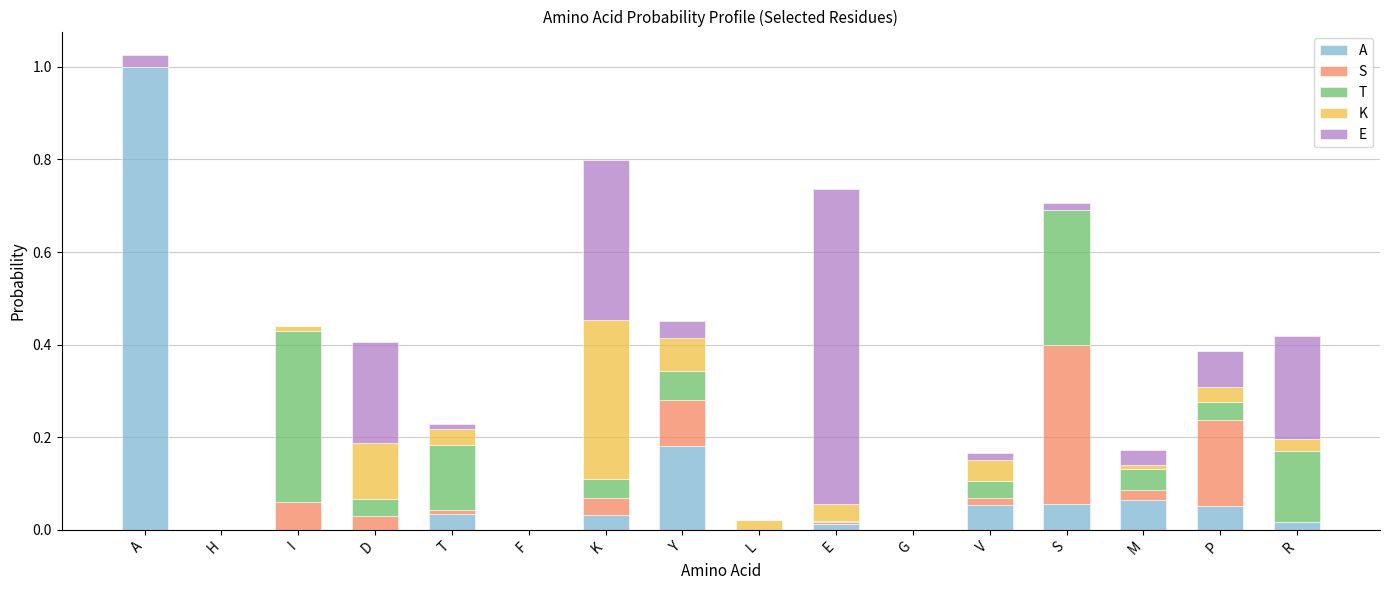

Which series changed the most between A and H?

A